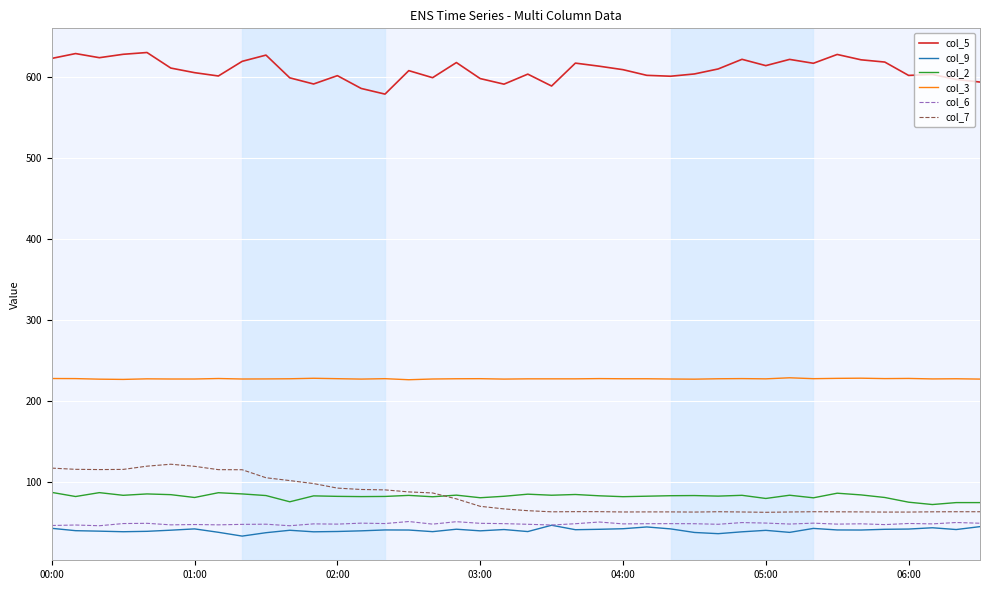

Which series has the largest total across all categories?

col_5